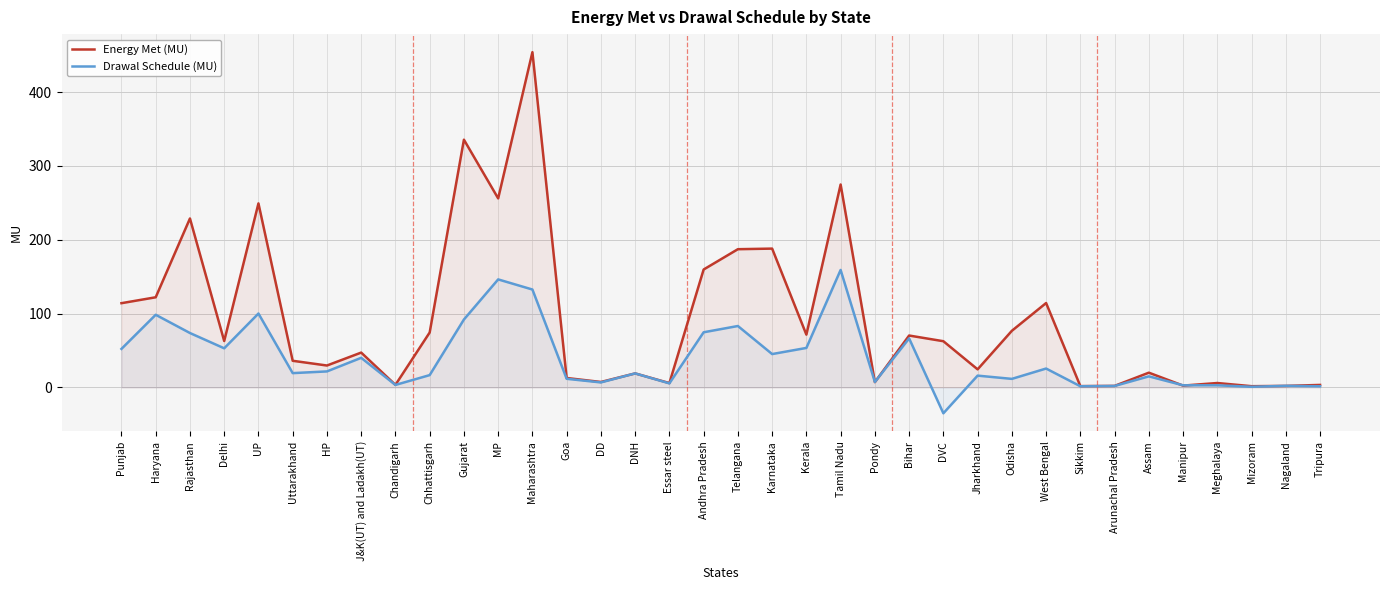

How many lines are shown in the chart?

2